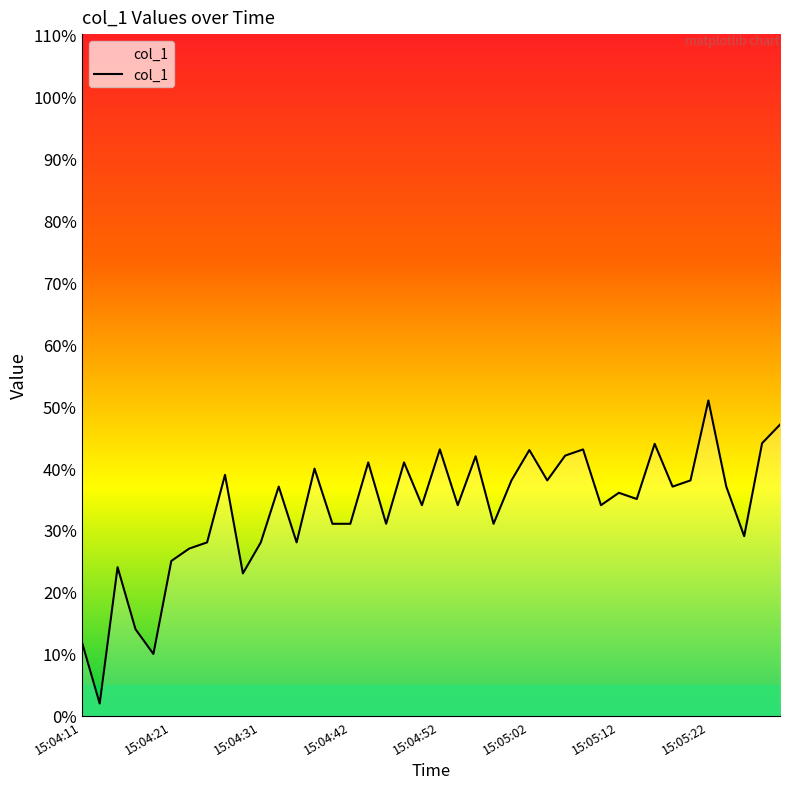

How many interior local peaks (higher than both neighbors) does the data have?

13